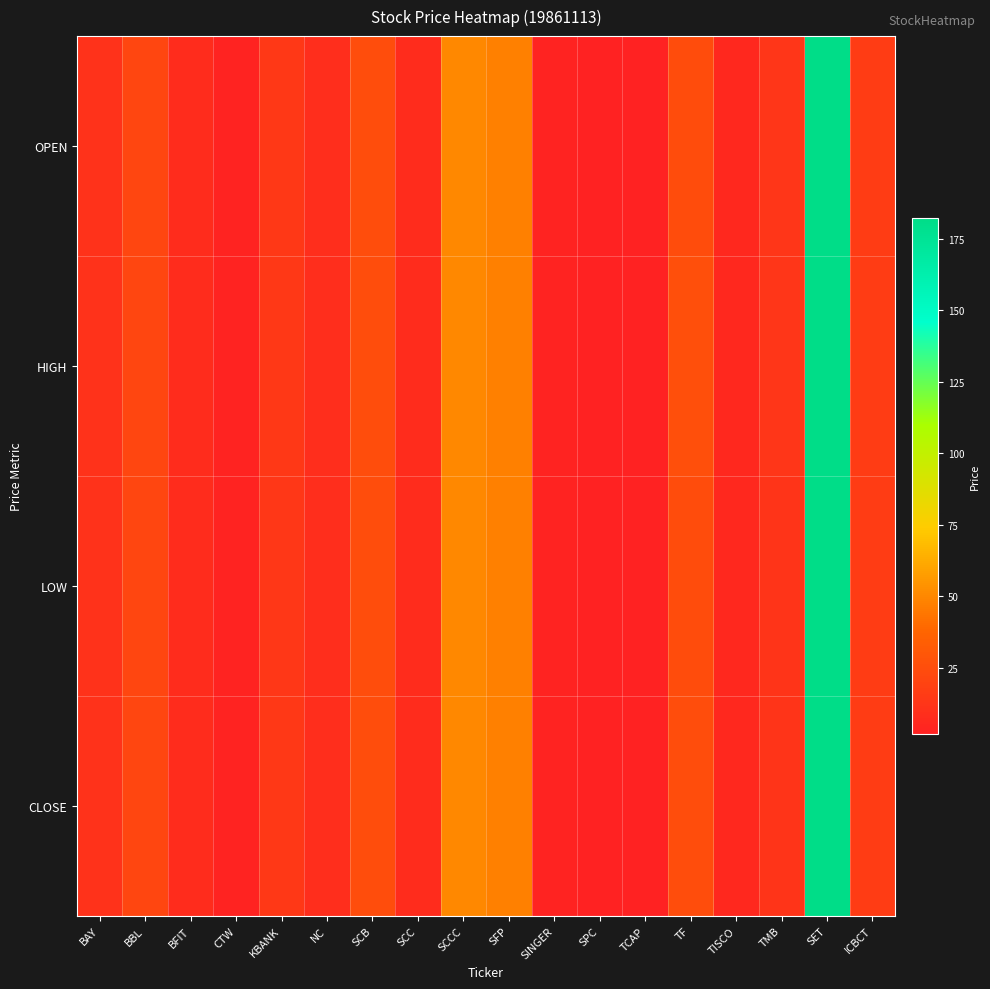

How many categories are shown in the chart?

18